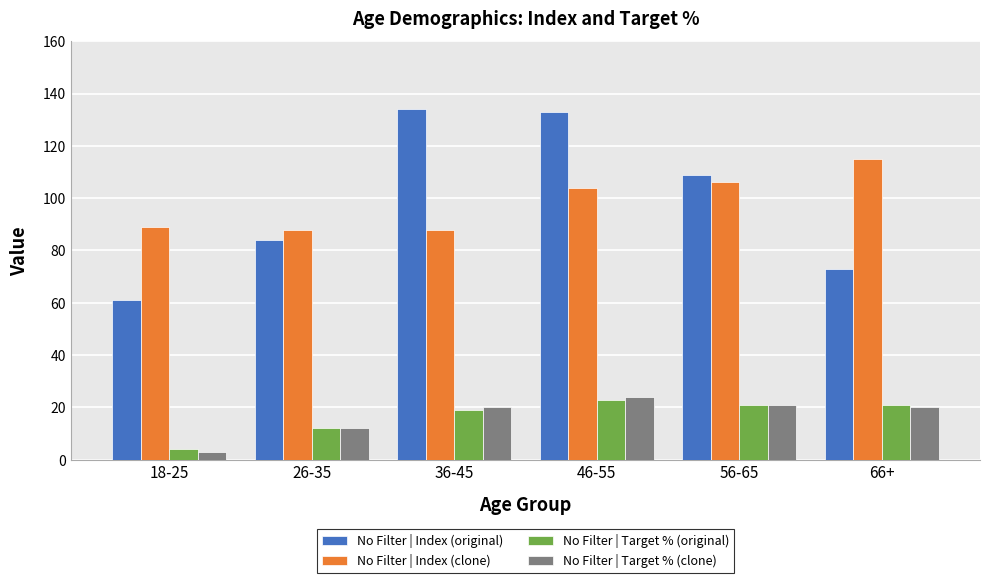

Does the chart contain stacked bars?

No